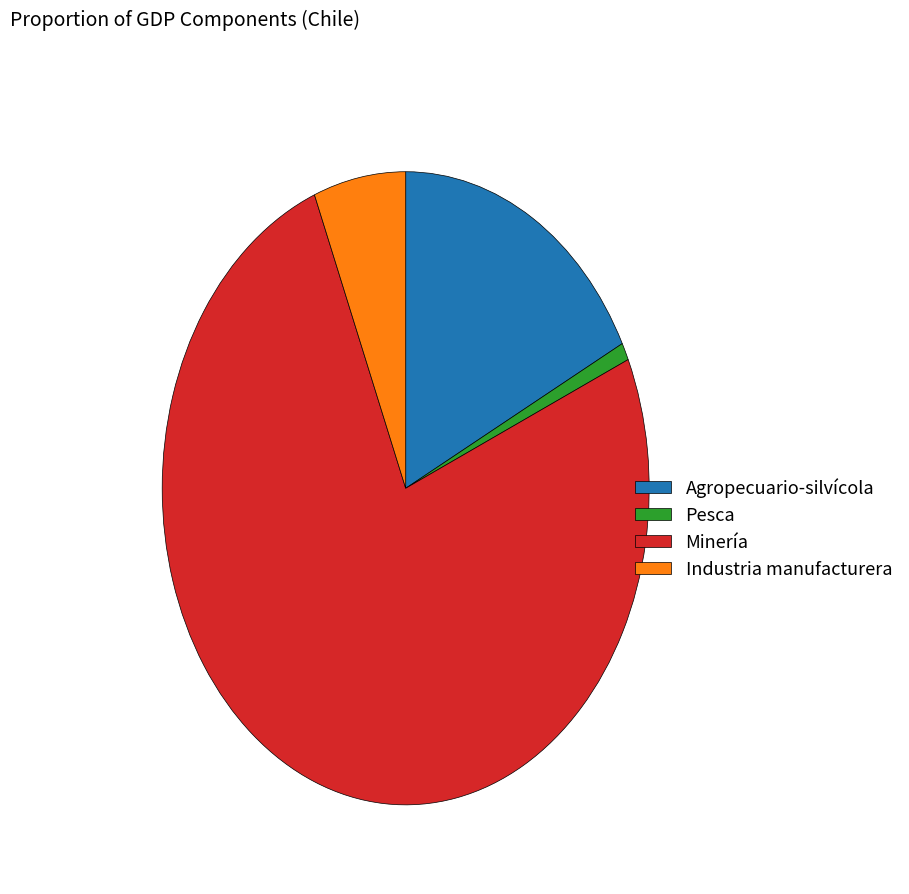

Which category accounts for the majority?

Minería